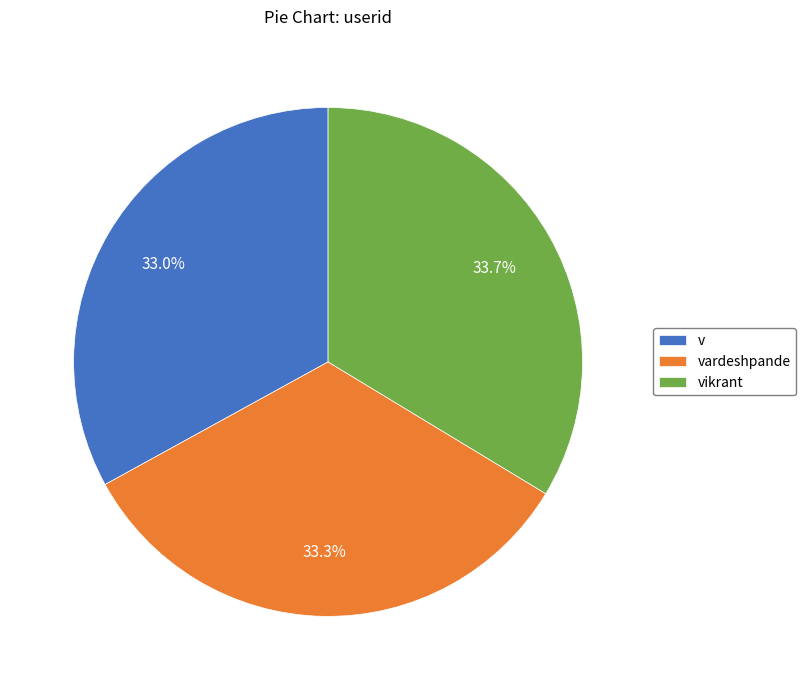

Is it true that v is 20% of the pie?

False